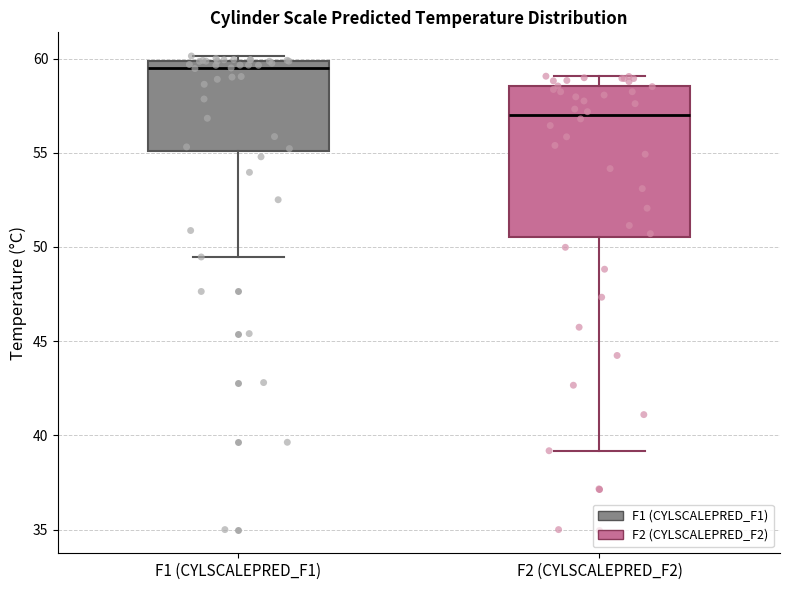

Where does the lower whisker of the box for F2 (CYLSCALEPRED_F2) end on the y-axis? The values are not printed on the chart, so give them approximately, as read against the axis.

39.0